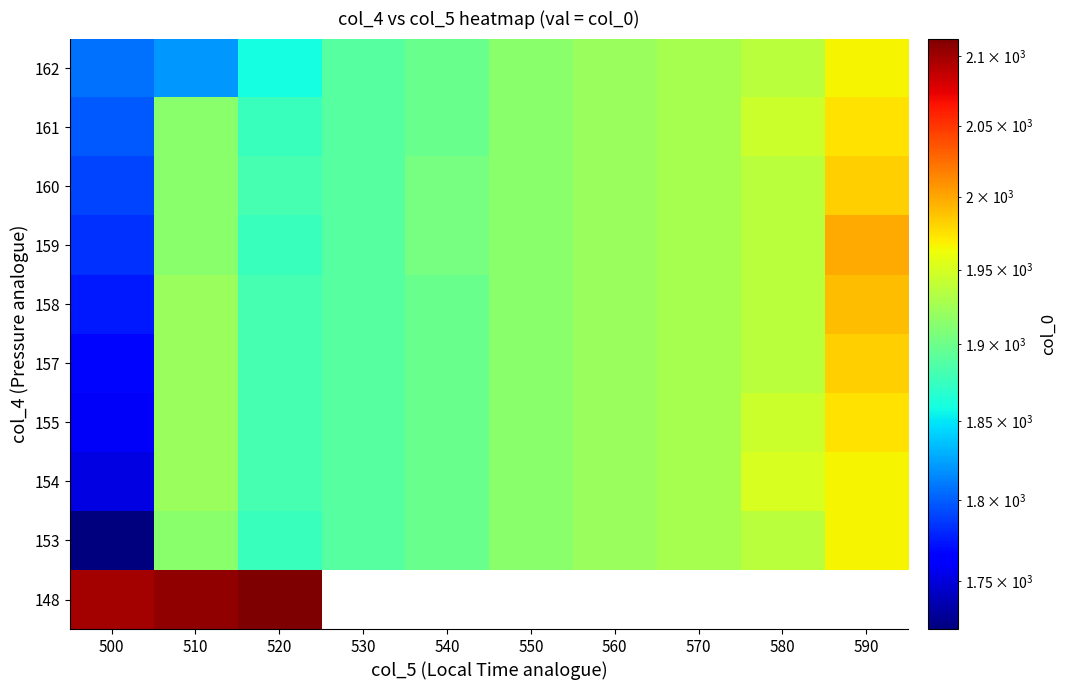

List the series in order of their peak value, lowest first.

153, 154, 162, 155, 161, 157, 160, 158, 159, 148